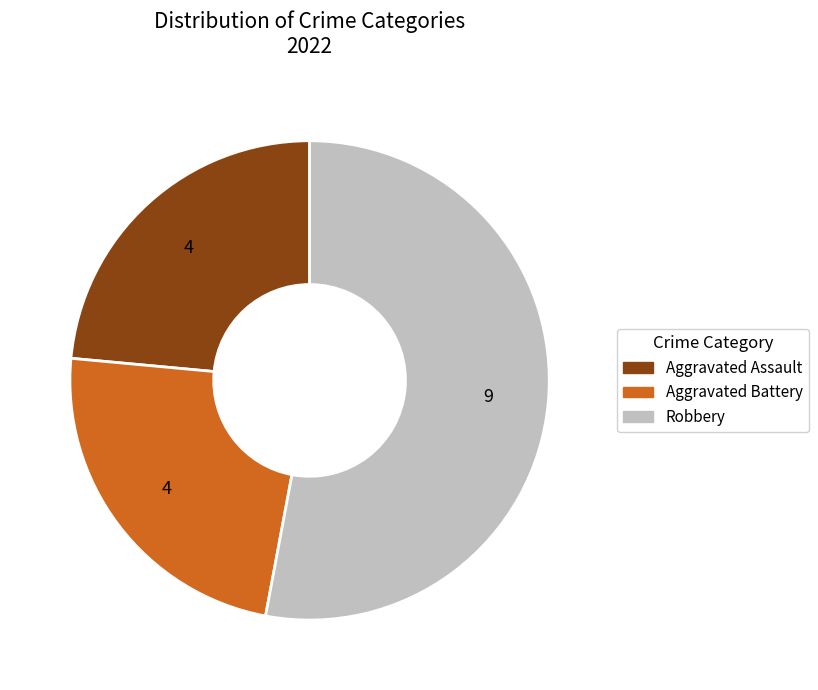

Does any single category account for the majority?

Yes